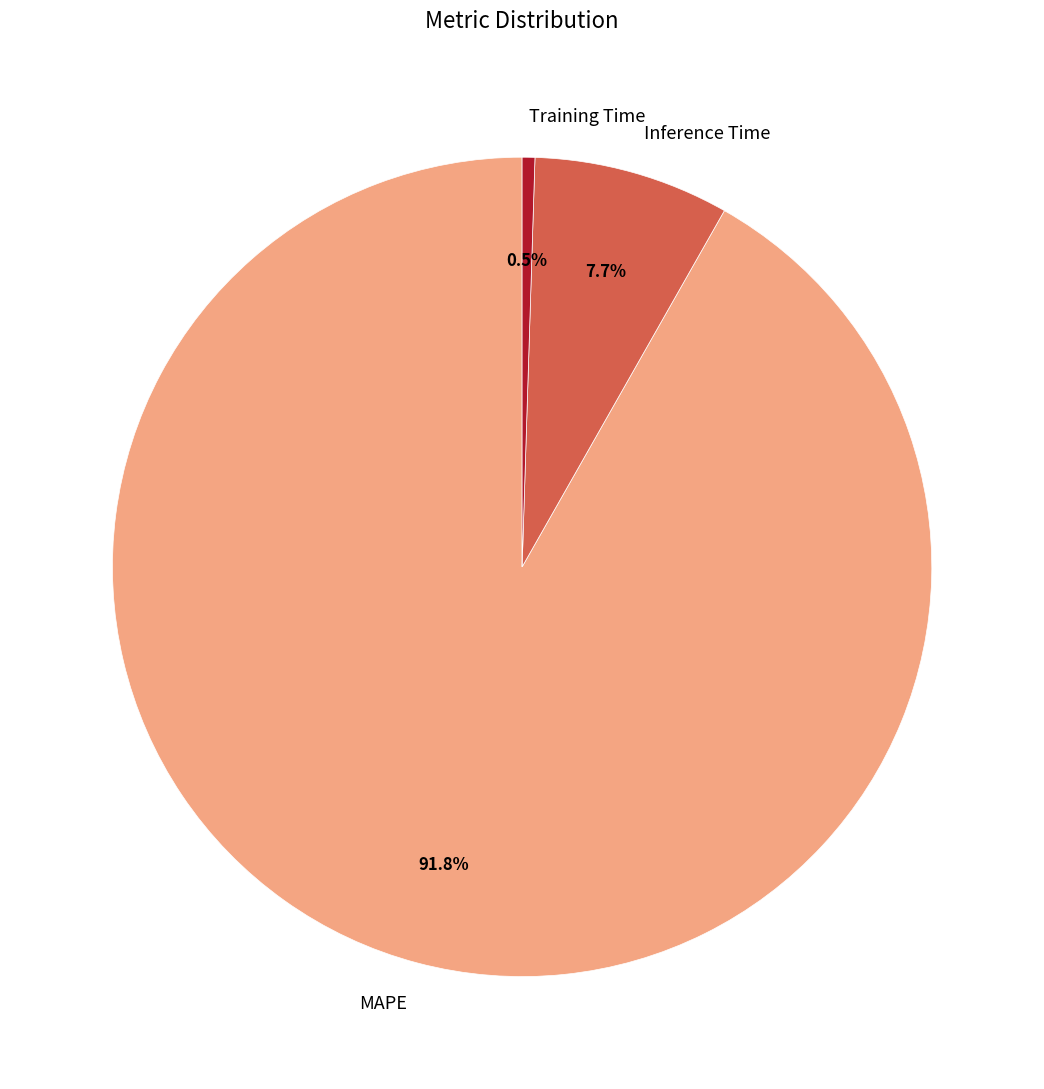

Count the number of slices in the pie.

3